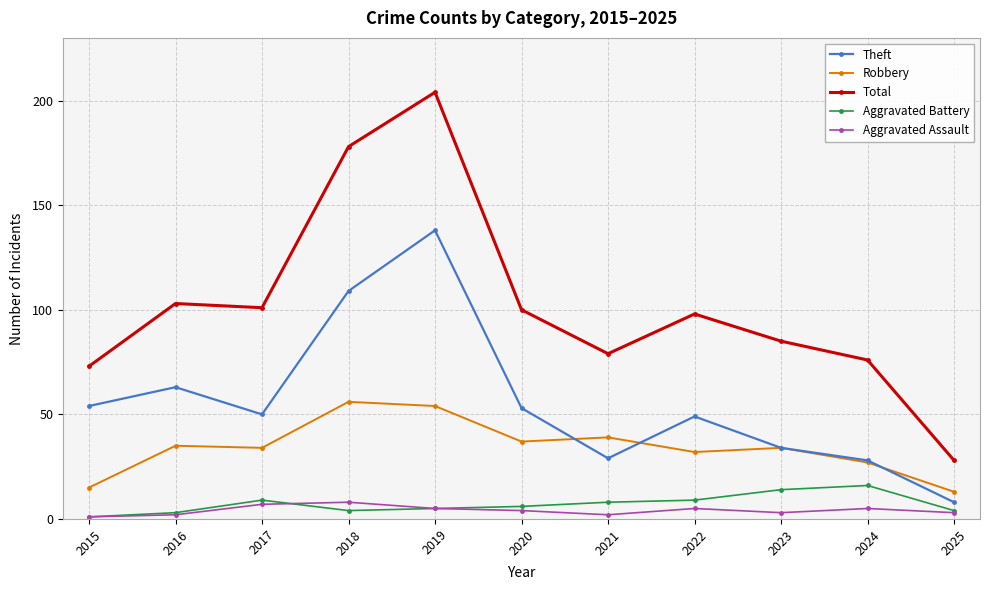

Reading left to right, extract all data points from this chart.

Theft: 54	63	50	109	138	53	29	49	34	28	8
Robbery: 15	35	34	56	54	37	39	32	34	27	13
Total: 73	103	101	178	204	100	79	98	85	76	28
Aggravated Battery: 1	3	9	4	5	6	8	9	14	16	4
Aggravated Assault: 1	2	7	8	5	4	2	5	3	5	3